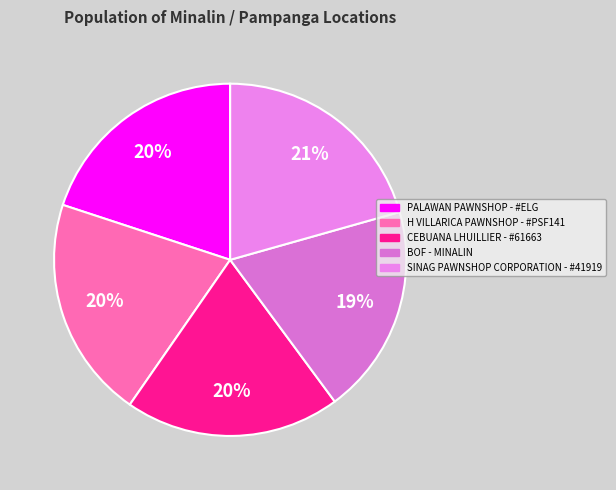

Combined, do CEBUANA LHUILLIER - #61663 and PALAWAN PAWNSHOP - #ELG account for over 50%?

No